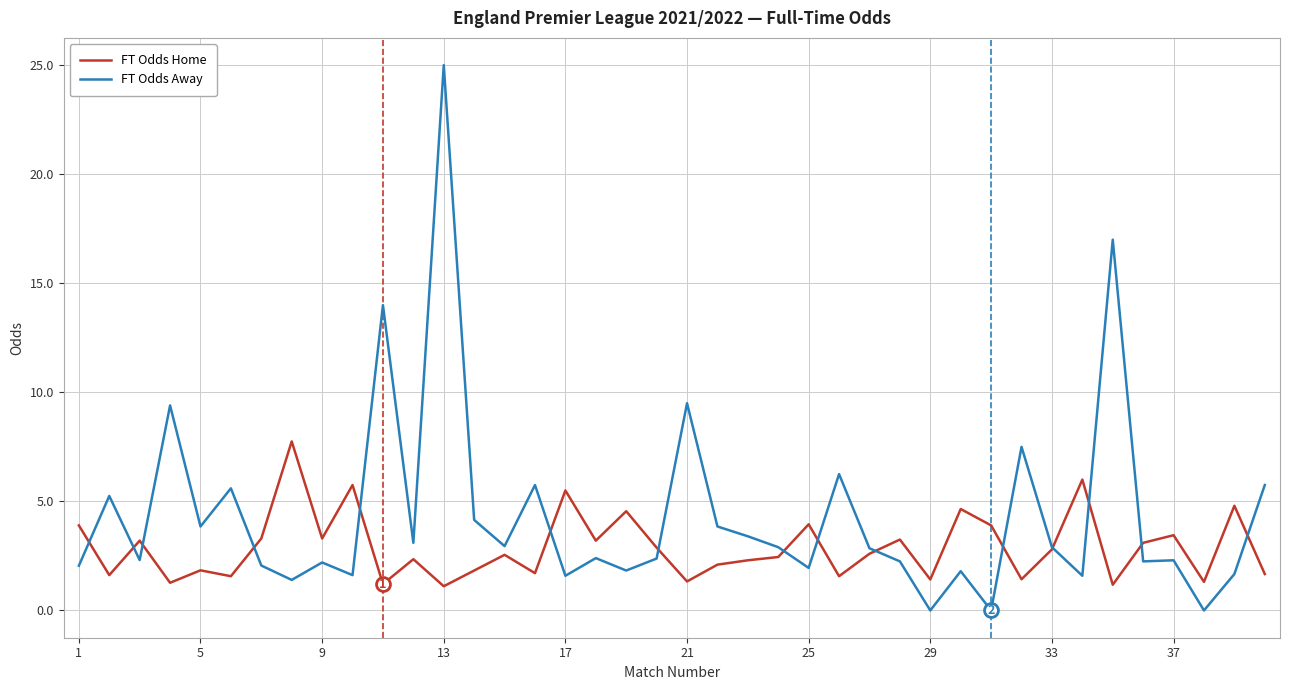

Which series has the largest total across all categories?

FT Odds Away